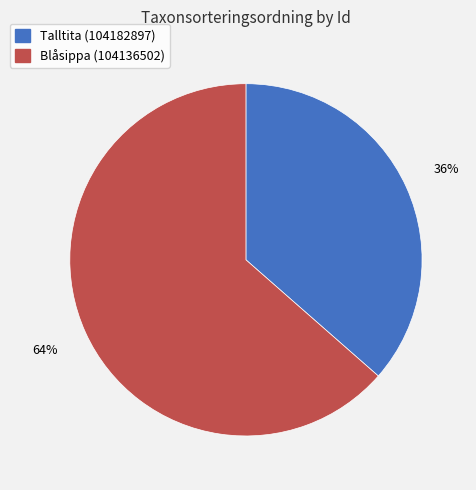

Count the number of slices in the pie.

2